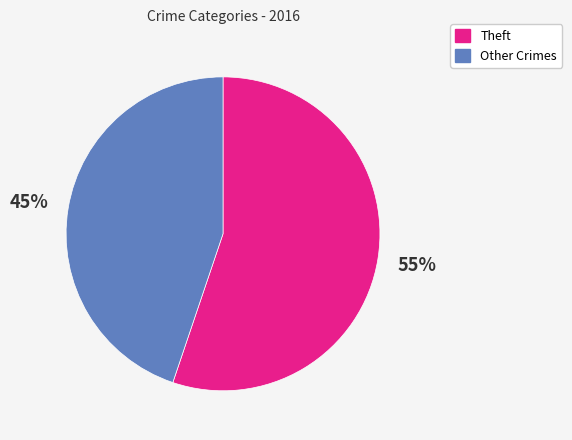

Does any single category account for the majority?

Yes